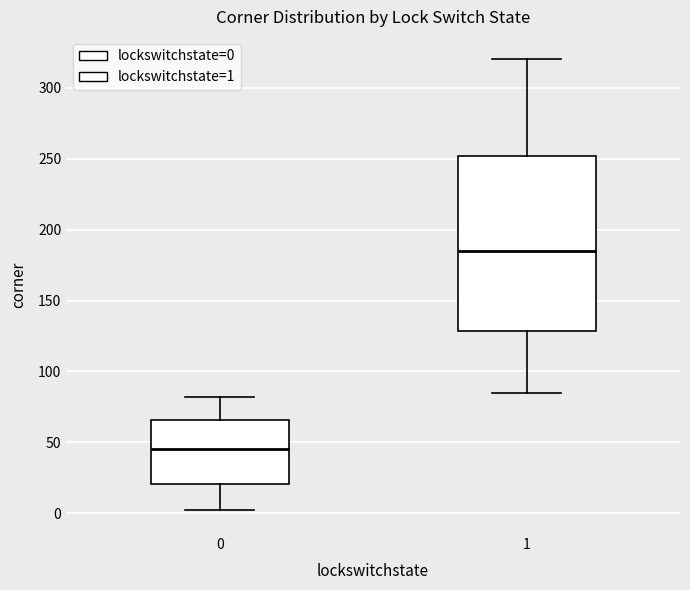

Reading left to right, read every box against the y-axis: the position of its median line, the range the box covers, and the ends of its whiskers. The values are not printed on the chart, so give them approximately, as read against the axis.

0: median 45, box 20 to 65, whiskers 0 to 80
1: median 185, box 130 to 250, whiskers 85 to 320